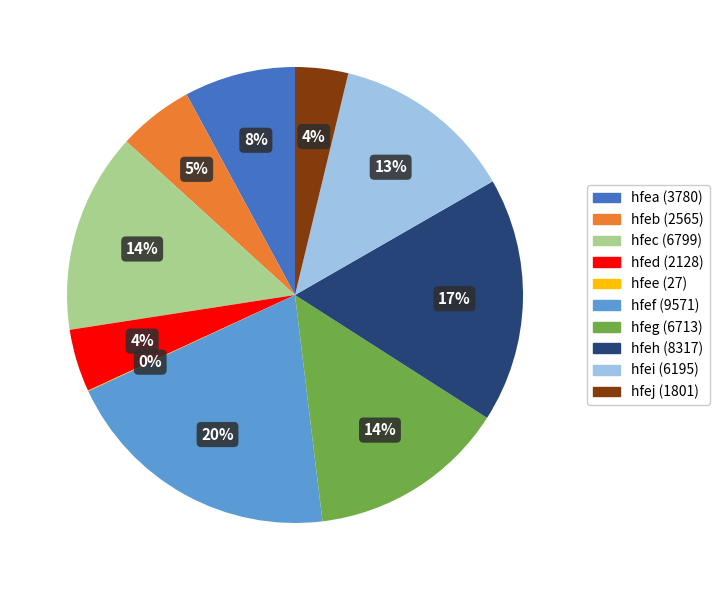

Between hfed and hfec, which is larger?

hfec